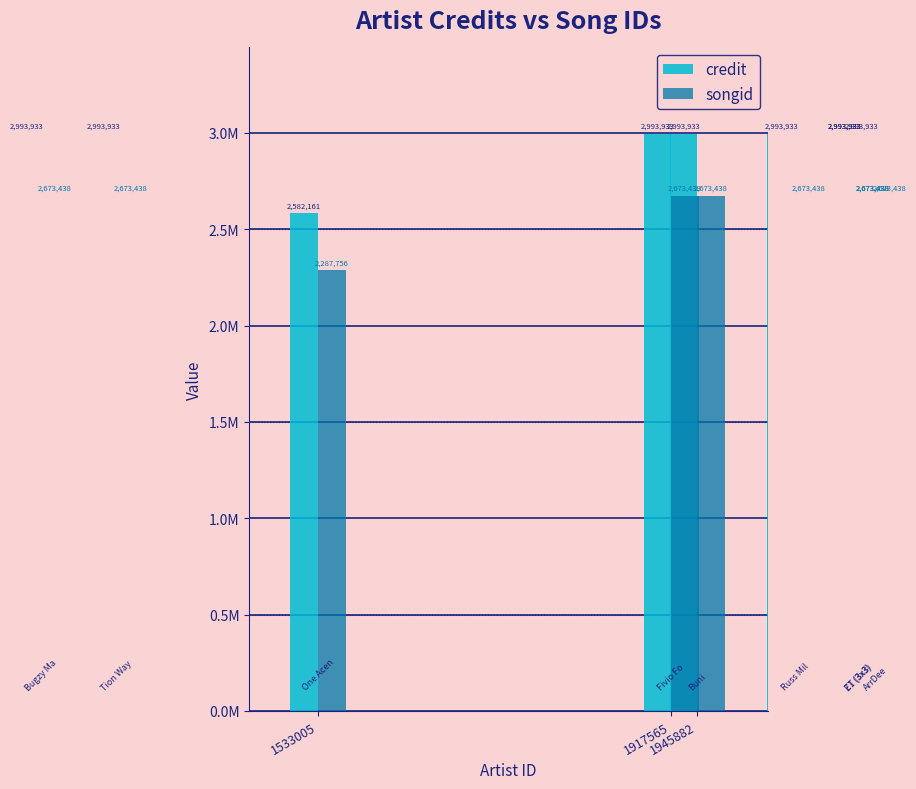

At 1917565, list the series in order from largest to smallest.

credit, songid